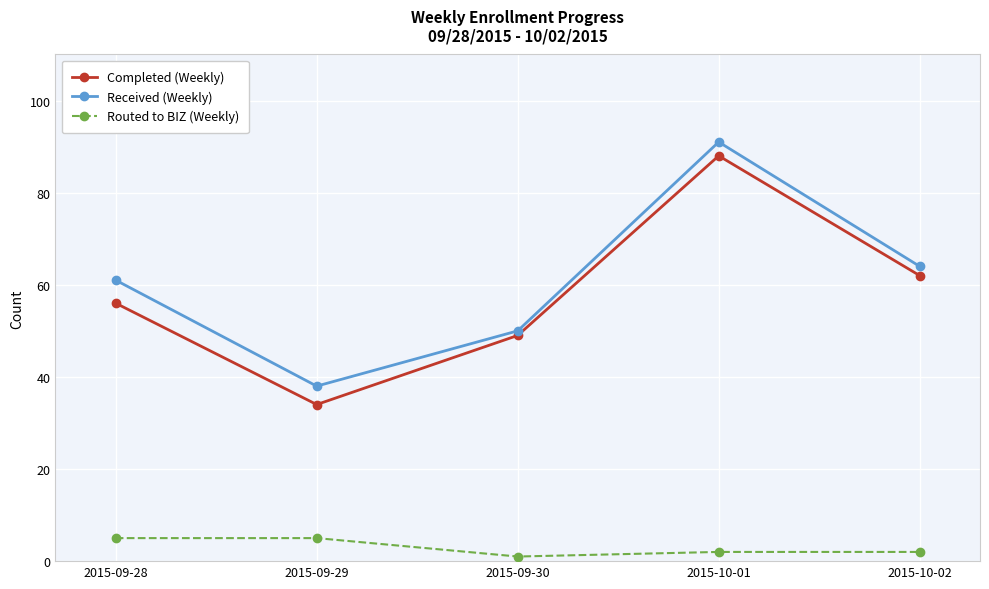

Reading left to right, what are all the values shown in this chart?

Completed (Weekly): 2015-09-28=56	2015-09-29=34	2015-09-30=49	2015-10-01=88	2015-10-02=62
Received (Weekly): 2015-09-28=61	2015-09-29=38	2015-09-30=50	2015-10-01=91	2015-10-02=64
Routed to BIZ (Weekly): 2015-09-28=5	2015-09-29=5	2015-09-30=1	2015-10-01=2	2015-10-02=2